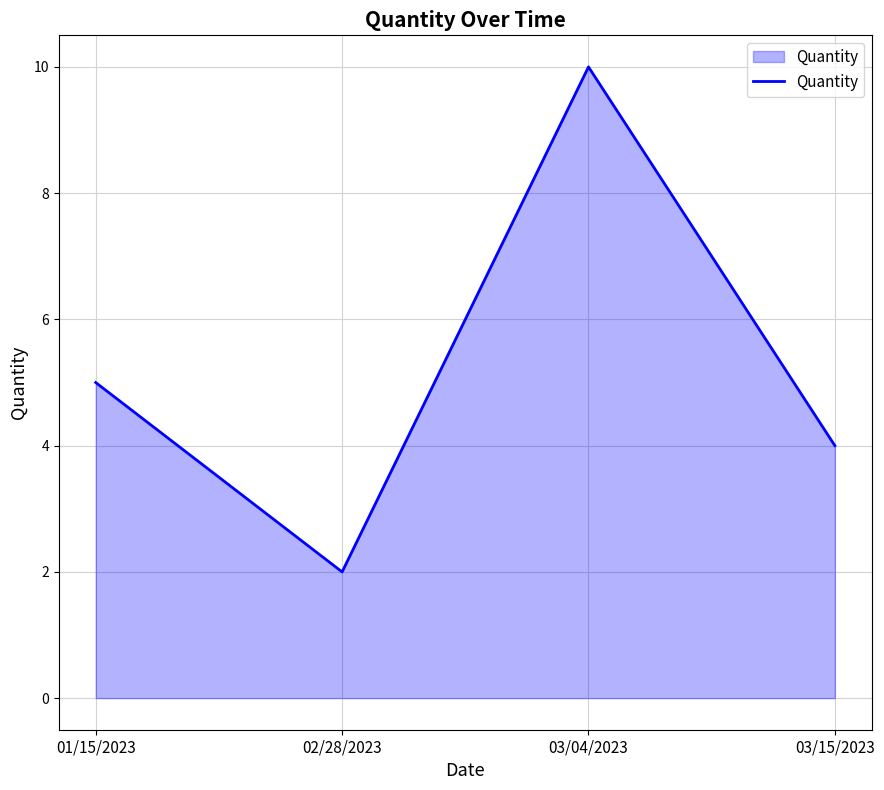

What is the difference between the values at 02/28/2023 and 03/15/2023?

2